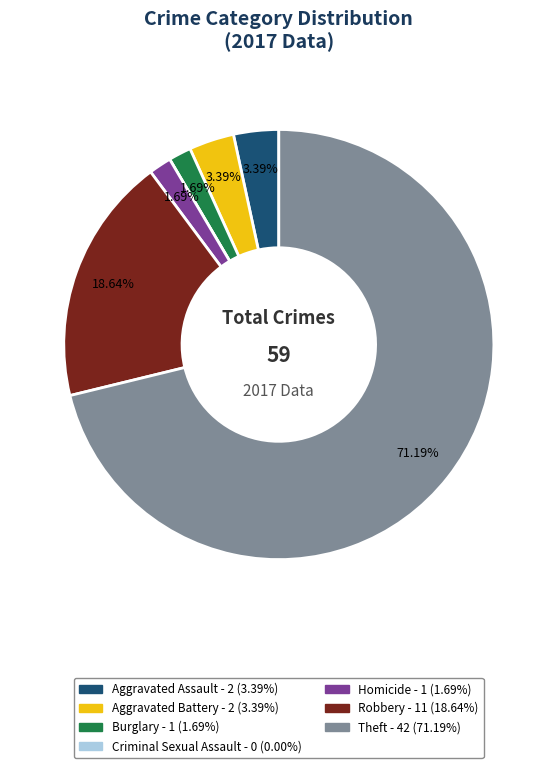

Do Burglary and Aggravated Battery together represent more than half of the pie?

No